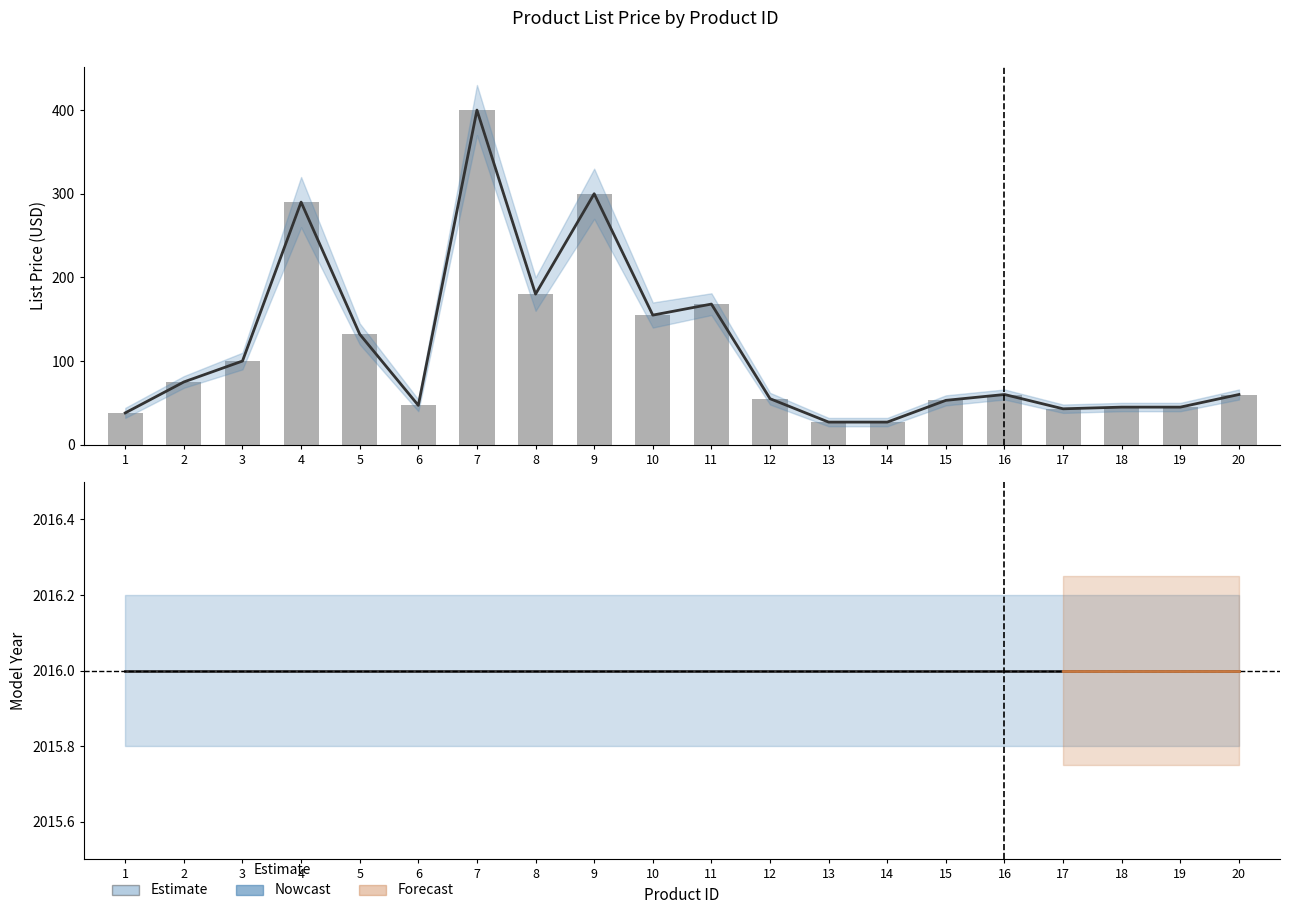

Reading left to right, what are all the values shown in this chart?

Estimate: 1=38.0	2=75.0	3=100.0	4=290.0	5=132.1	6=47.0	7=400.0	8=180.0	9=300.0	10=154.9	11=168.1	12=55.0	13=27.0	14=27.0	15=53.0	16=60.0	17=42.9	18=44.9	19=44.9	20=60.0
Nowcast: 1=2016.0	2=2016.0	3=2016.0	4=2016.0	5=2016.0	6=2016.0	7=2016.0	8=2016.0	9=2016.0	10=2016.0	11=2016.0	12=2016.0	13=2016.0	14=2016.0	15=2016.0	16=2016.0	17=2016.0	18=2016.0	19=2016.0	20=2016.0